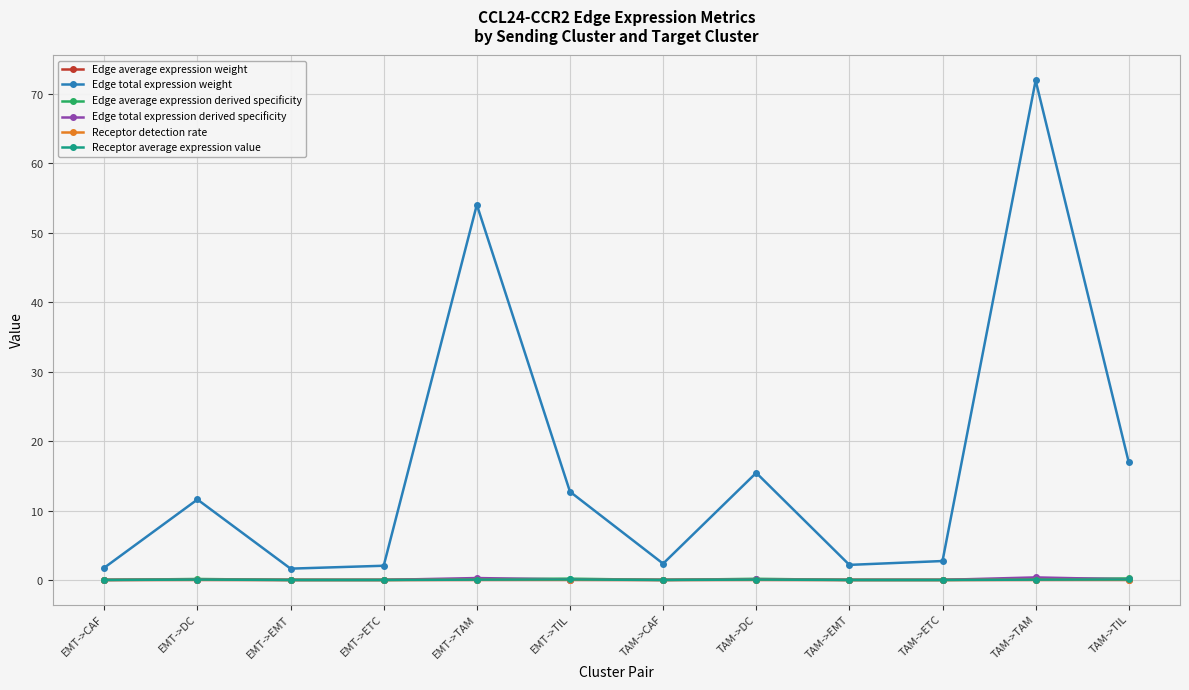

True or false: Edge total expression weight has more than 0 interior local peaks.

True